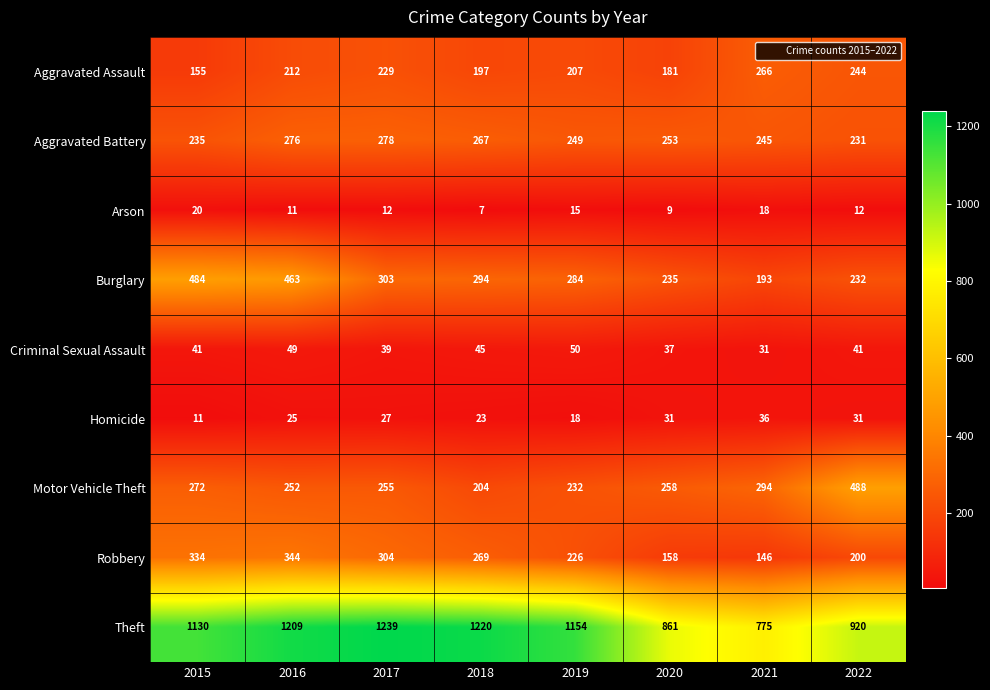

What is the approximate value of Burglary at 2015, to the nearest 5?

485